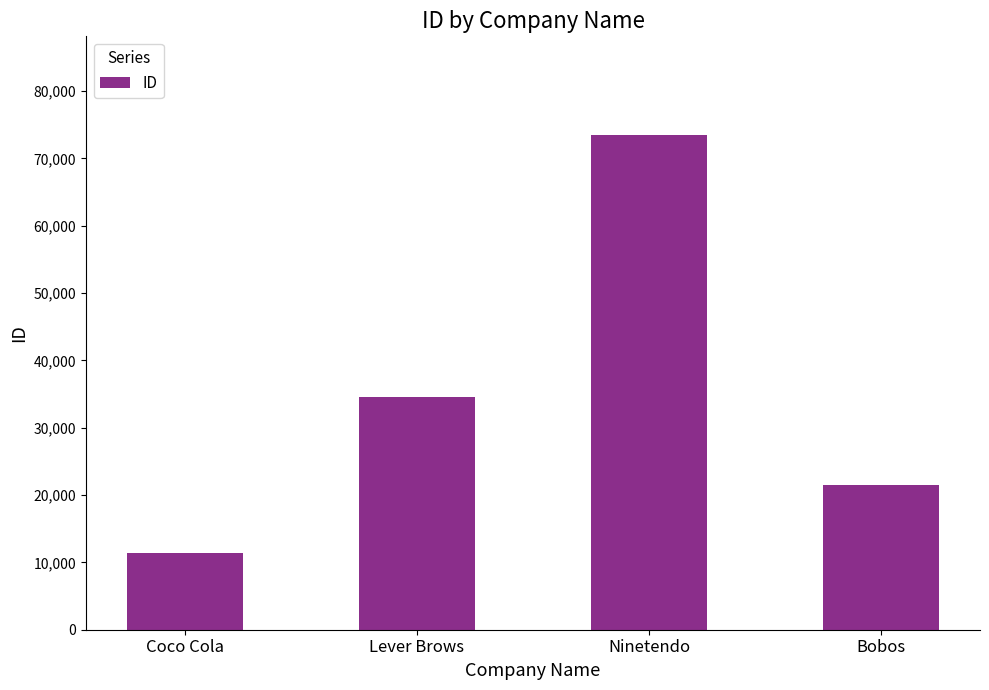

The chart shows a value of 21121 at Lever Brows. True or false?

False